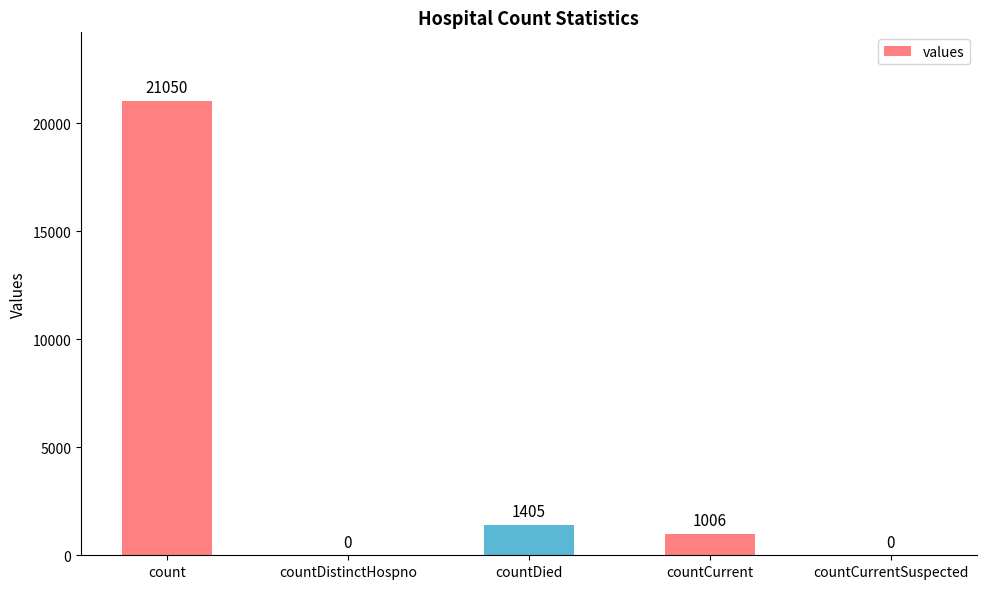

What is the greatest value displayed?

21050